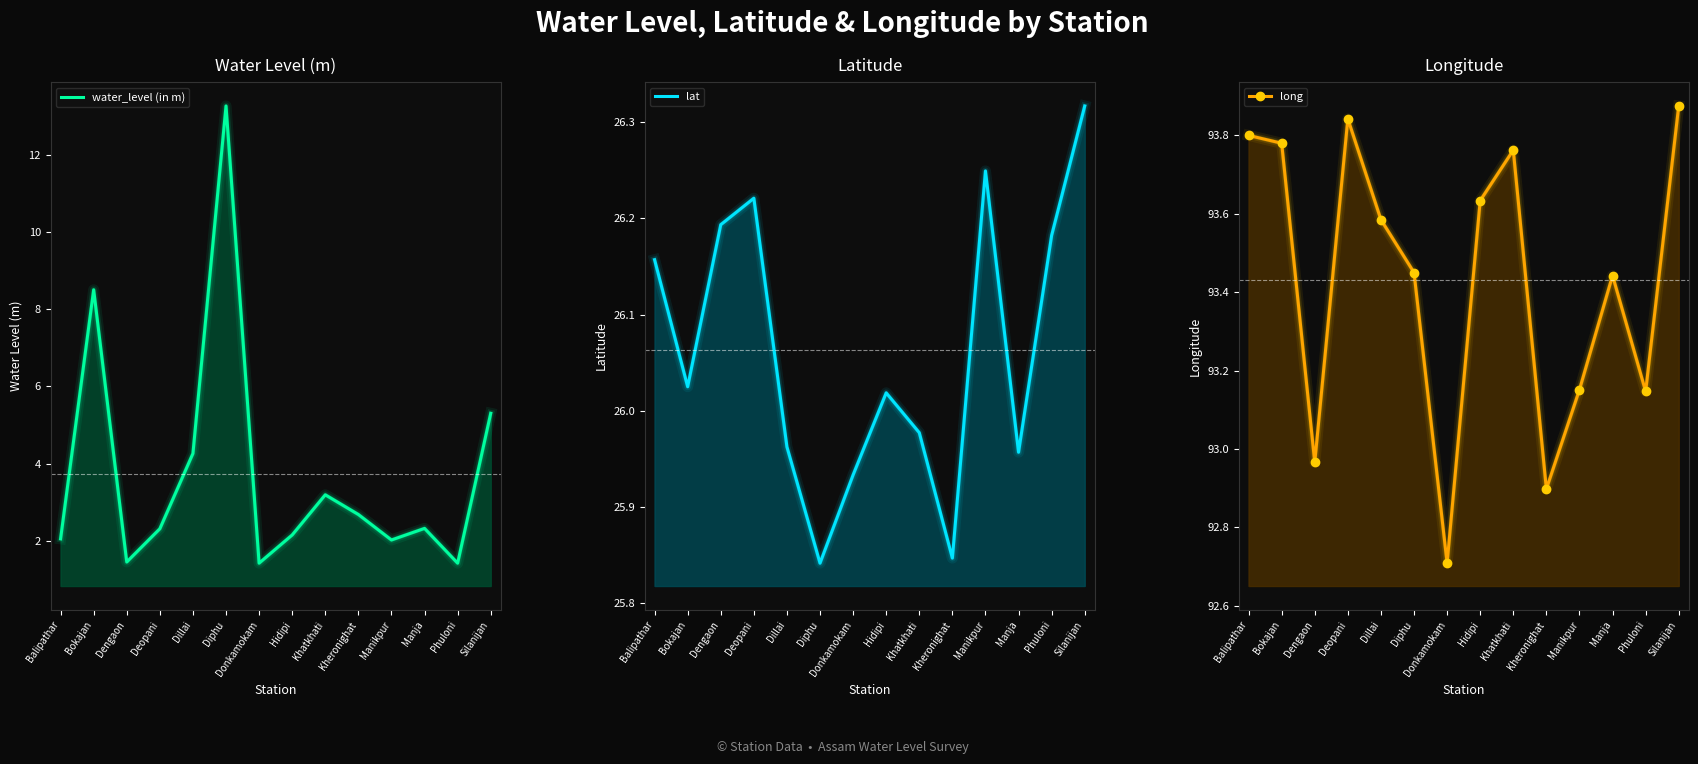

Rank the series by their average value, from highest to lowest.

long, lat, water_level (in m)